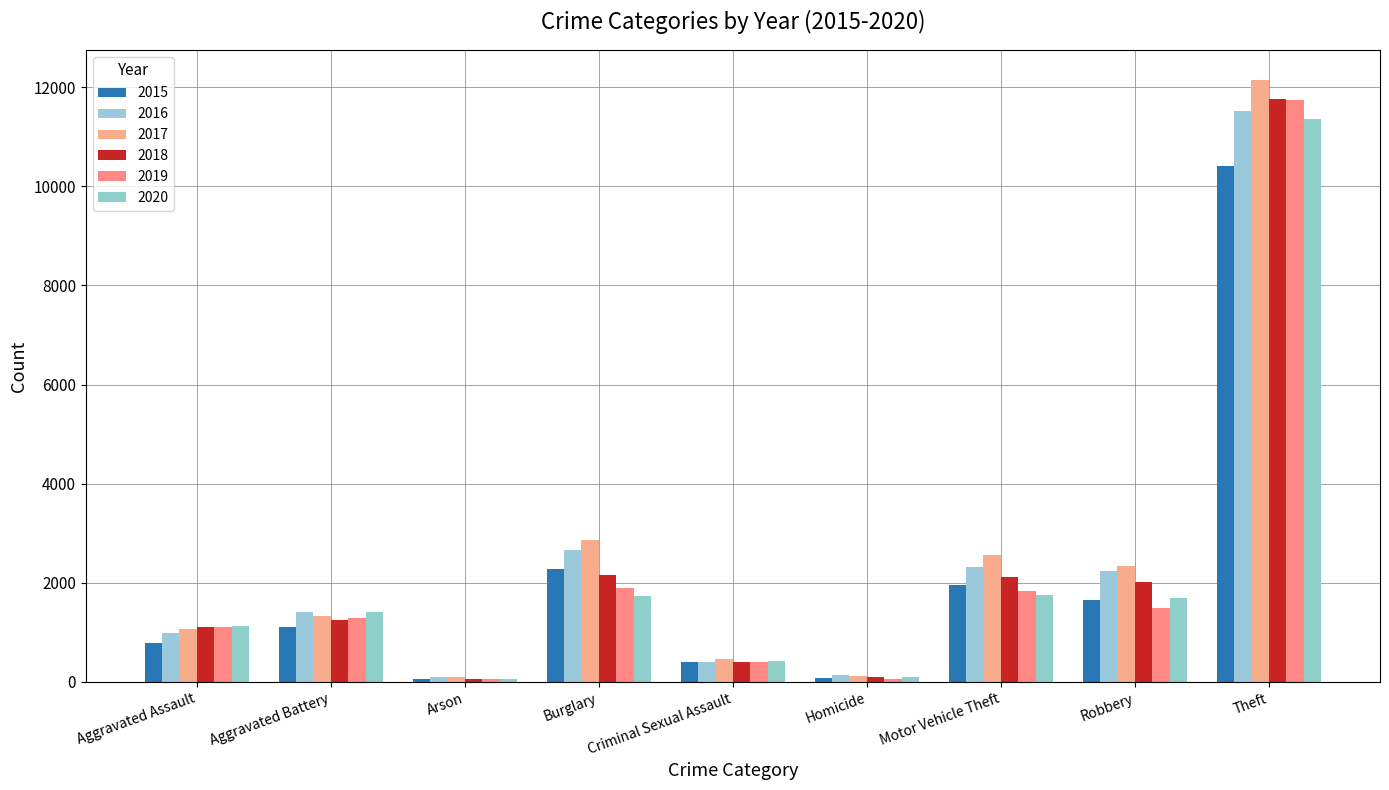

What is the label of the 4th bar from the right?

Homicide